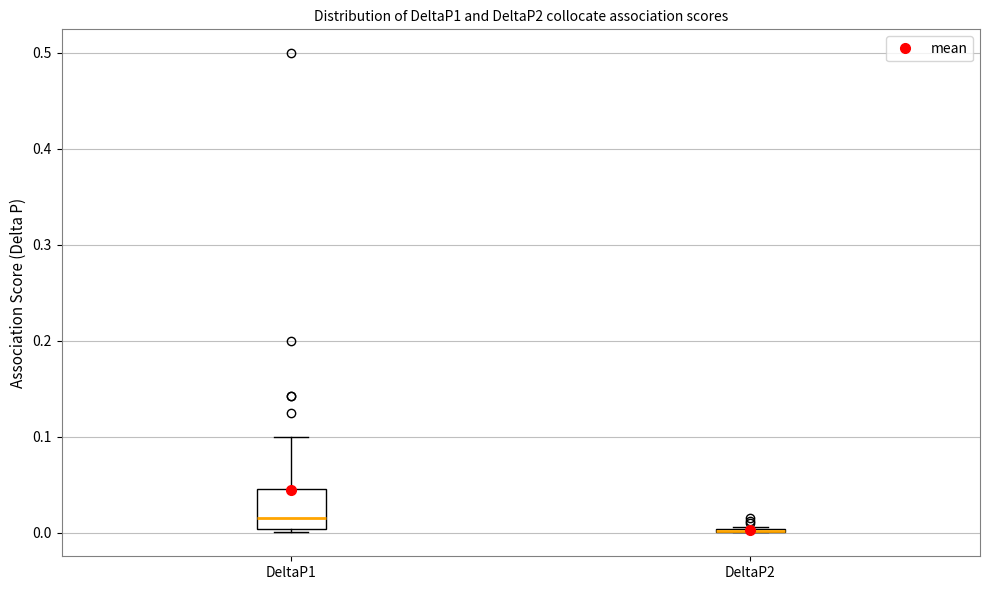

Reading left to right, read every box against the y-axis: the position of its median line, the range the box covers, and the ends of its whiskers. The values are not printed on the chart, so give them approximately, as read against the axis.

DeltaP1: median 0.02, box 0.00 to 0.05, whiskers 0.00 (just below the box's lower edge) to 0.10
DeltaP2: box collapsed to a line at 0.00, whiskers 0.00 to 0.01